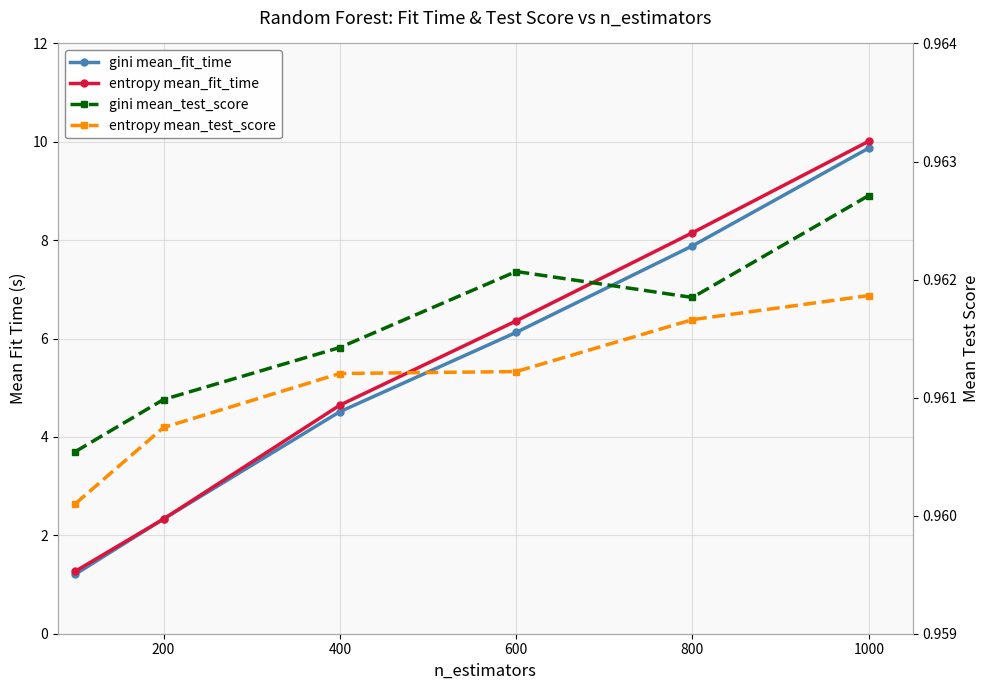

Which series has the largest range (max minus min)?

entropy mean_fit_time